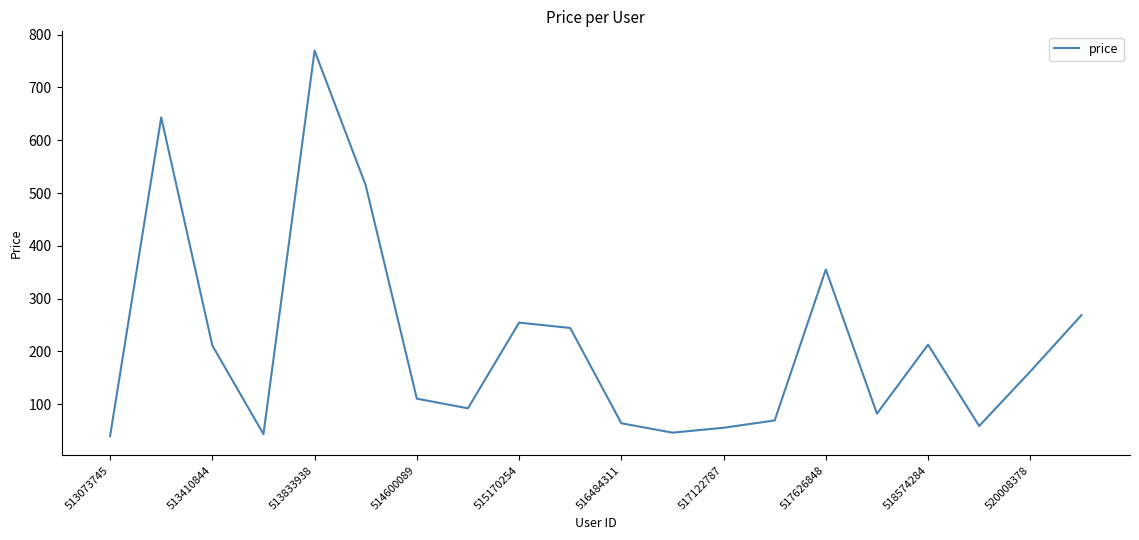

How many values are below 162?

10